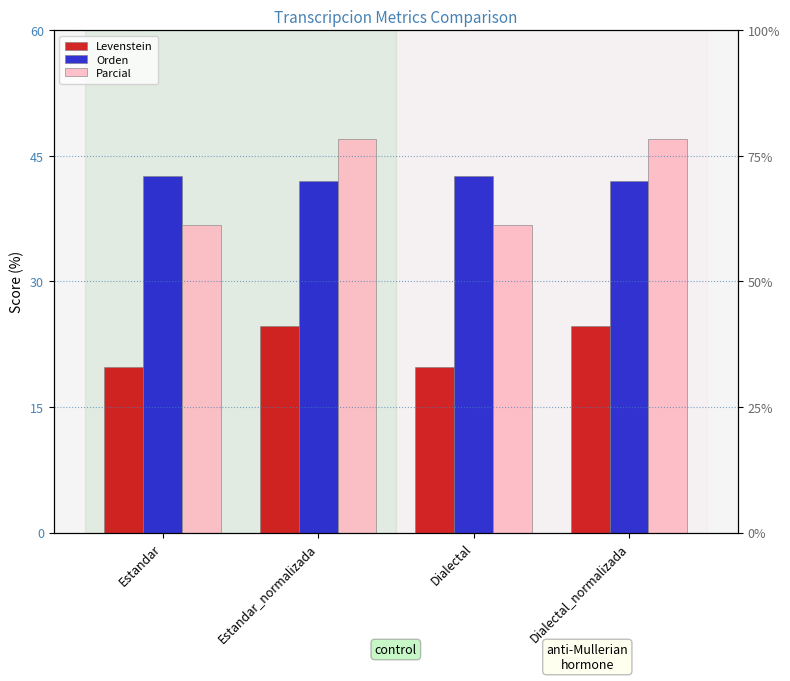

What is the difference between the second highest and minimum values in the Parcial series?

10.3